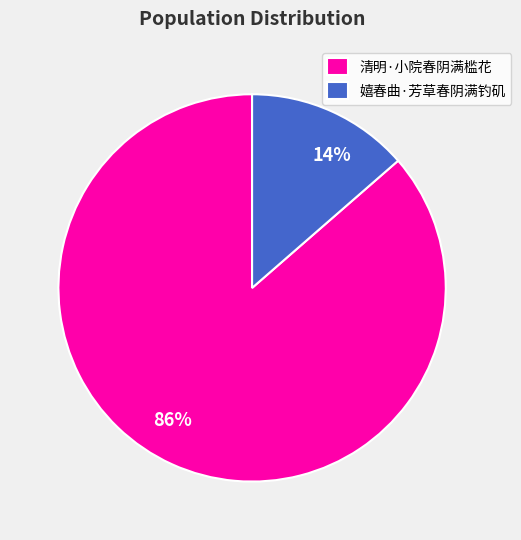

What is the largest slice in the pie chart?

清明·小院春阴满槛花